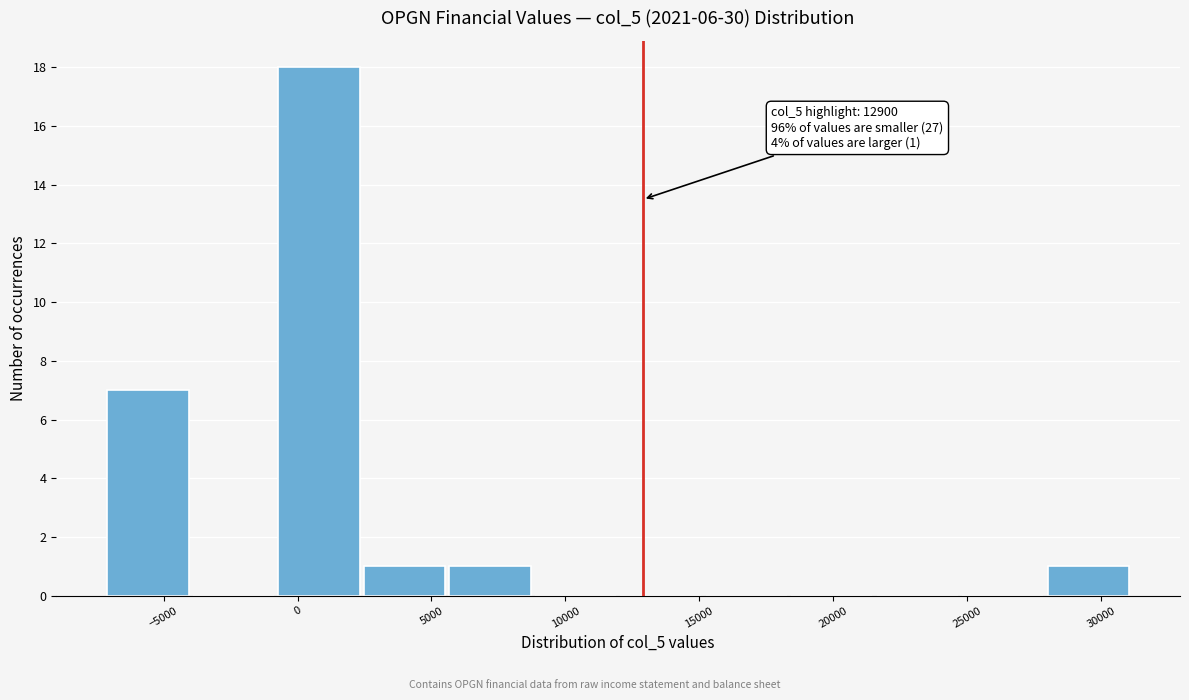

Which range on the x-axis has the tallest bar?

-500 to 2500